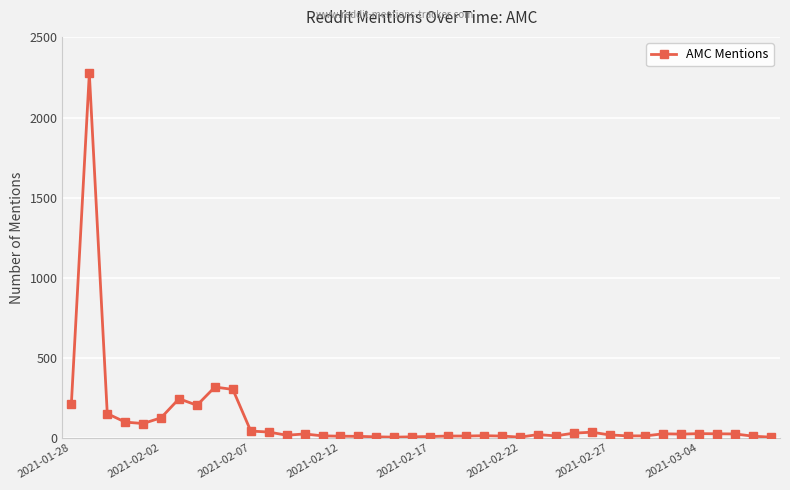

What is the maximum value shown in the chart?

2276